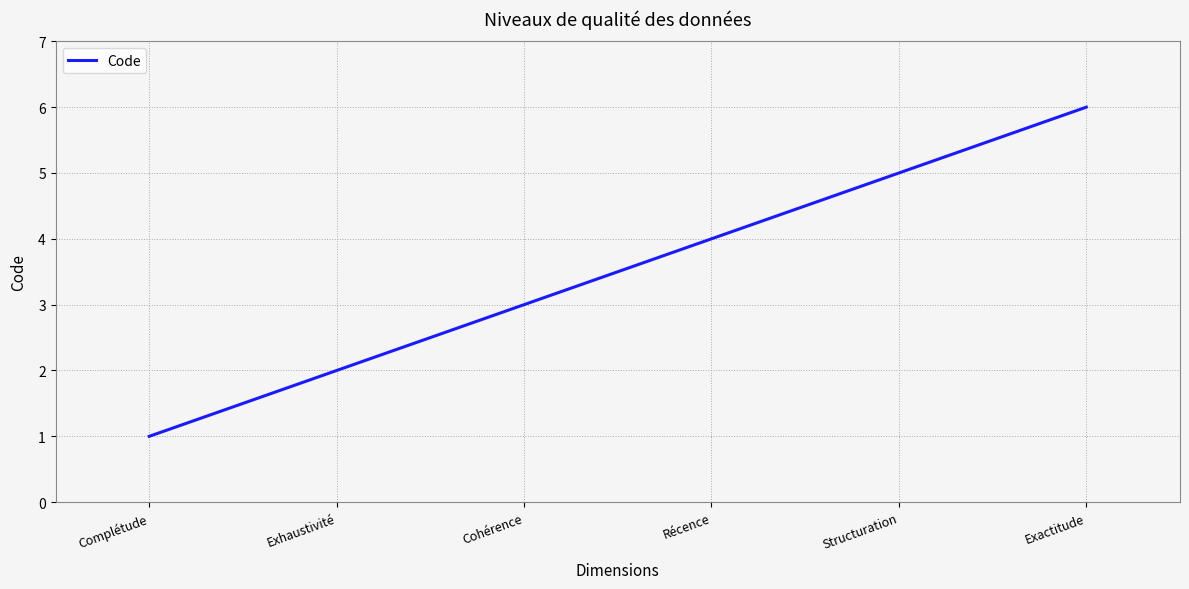

What is the minimum value shown in the chart?

1